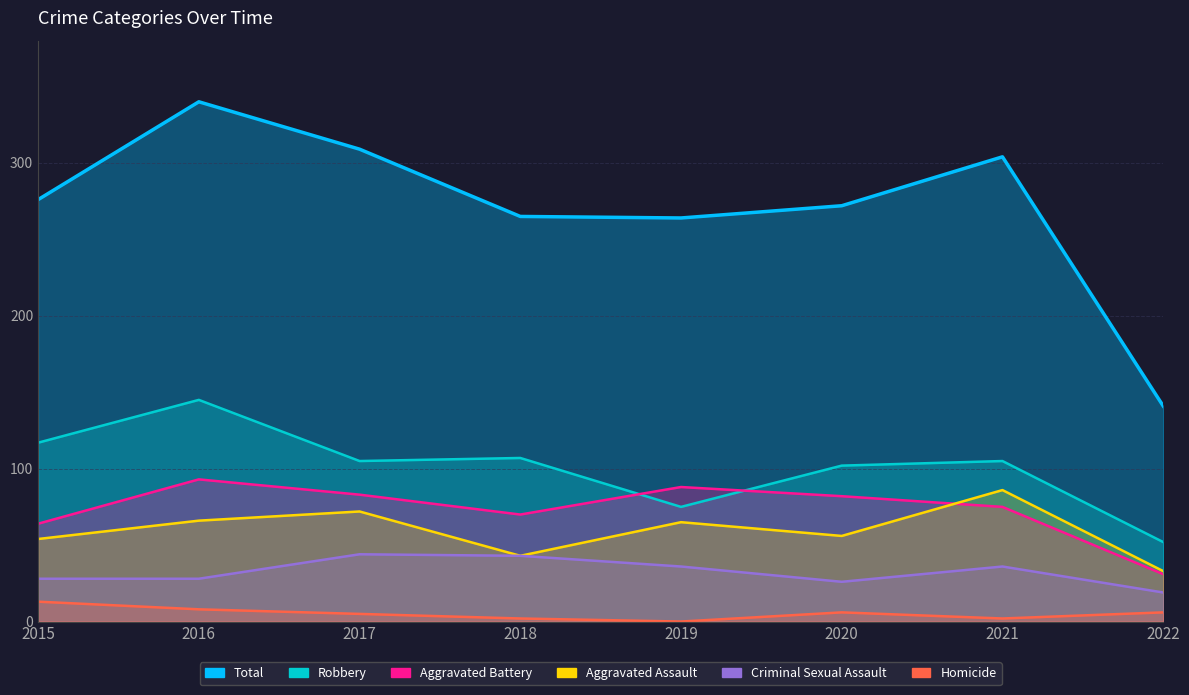

Does the chart display data point markers on the line(s)?

No